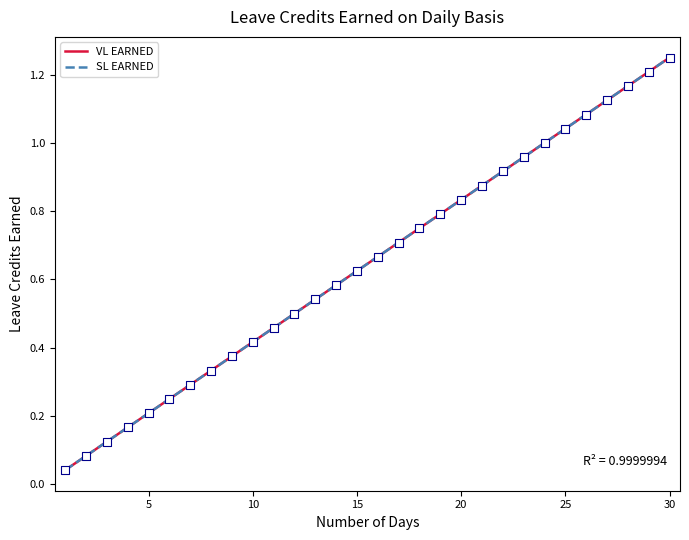

Is the value of SL EARNED at 9 greater than the value of VL EARNED at 18?

No